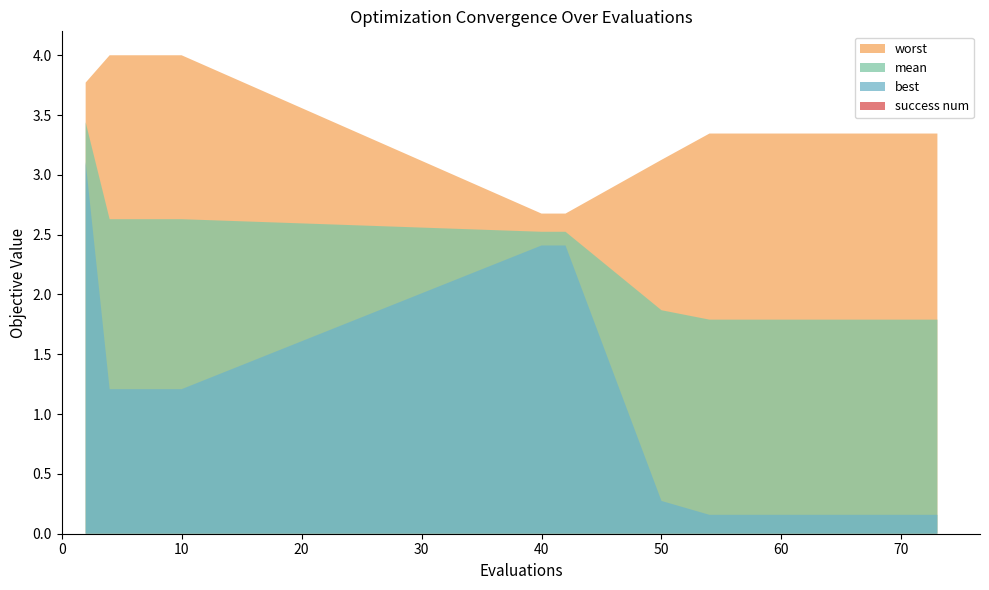

Reading left to right, what are all the values shown in this chart?

mean: 3.4	2.6	2.6	2.6	2.6	2.5	2.5	1.9	1.8	1.8	1.8	1.8	1.8	1.8	1.8	1.8	1.8	1.8	1.8	1.8
best: 3.1	1.2	1.2	1.2	1.2	2.4	2.4	0.3	0.2	0.2	0.2	0.2	0.2	0.2	0.2	0.2	0.2	0.2	0.2	0.2
worst: 3.8	4.0	4.0	4.0	4.0	2.7	2.7	3.1	3.3	3.3	3.3	3.3	3.3	3.3	3.3	3.3	3.3	3.3	3.3	3.3
success num: 0.0	0.0	0.0	0.0	0.0	0.0	0.0	0.0	0.0	0.0	0.0	0.0	0.0	0.0	0.0	0.0	0.0	0.0	0.0	0.0